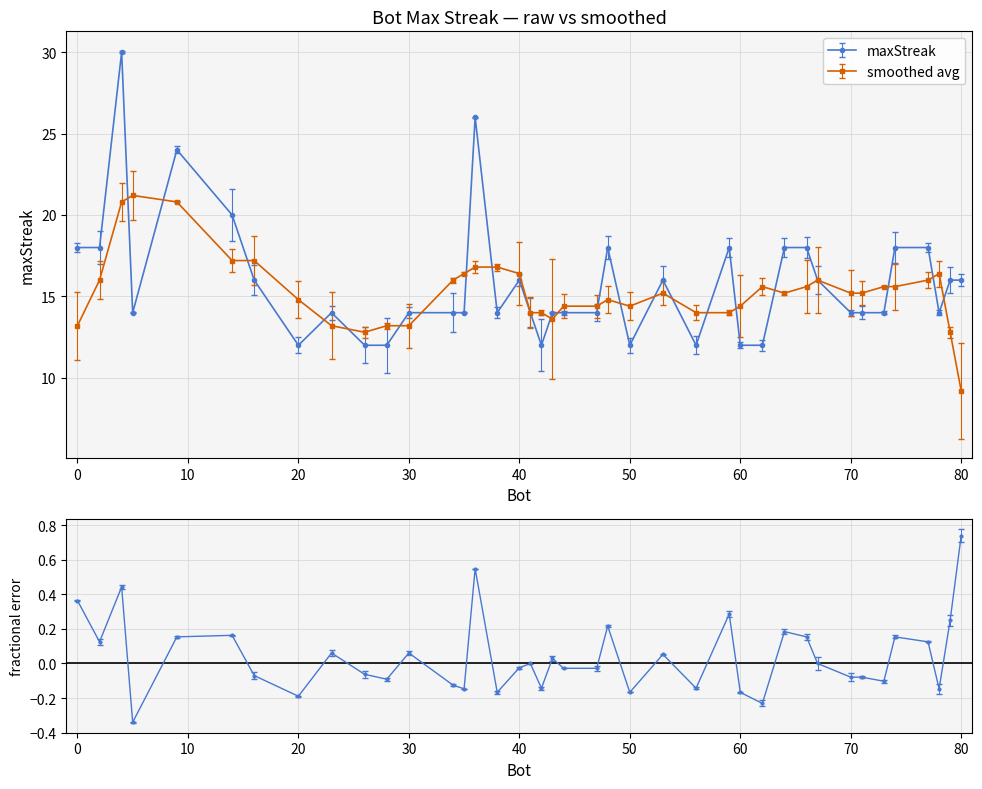

Rank the categories by value from highest to lowest.

4, 36, 9, 14, 77, 74, 66, 64, 59, 48, 2, 0, 80, 79, 67, 53, 40, 16, 78, 73, 71, 70, 47, 44, 43, 41, 38, 35, 34, 30, 23, 5, 62, 60, 56, 50, 42, 28, 26, 20